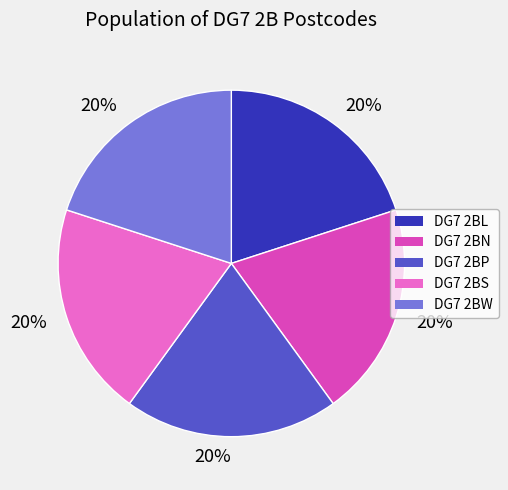

Does any single category account for the majority?

No